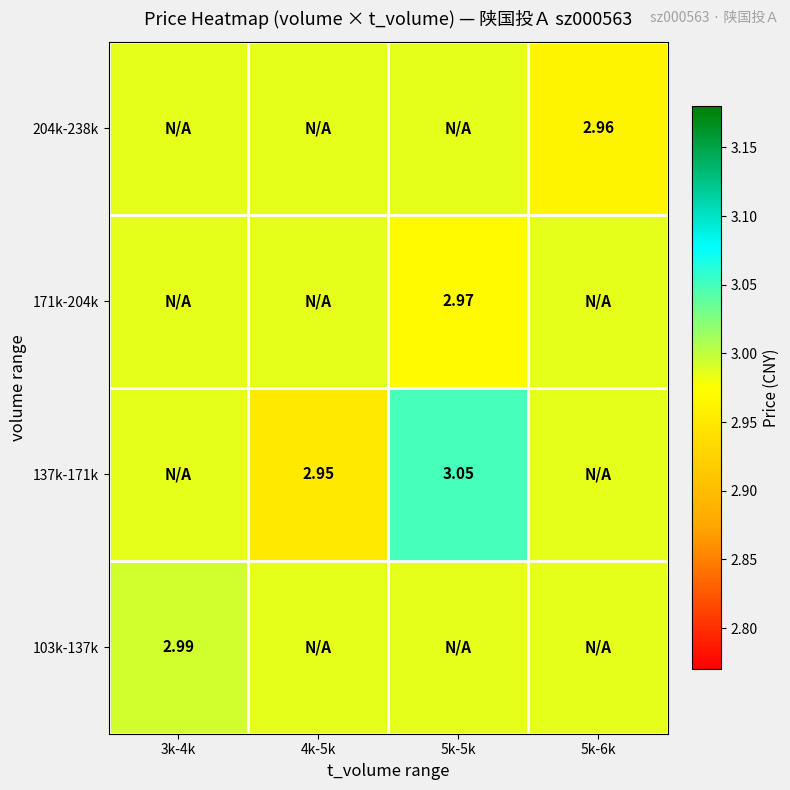

What is the maximum value for 171k-204k?

3.0